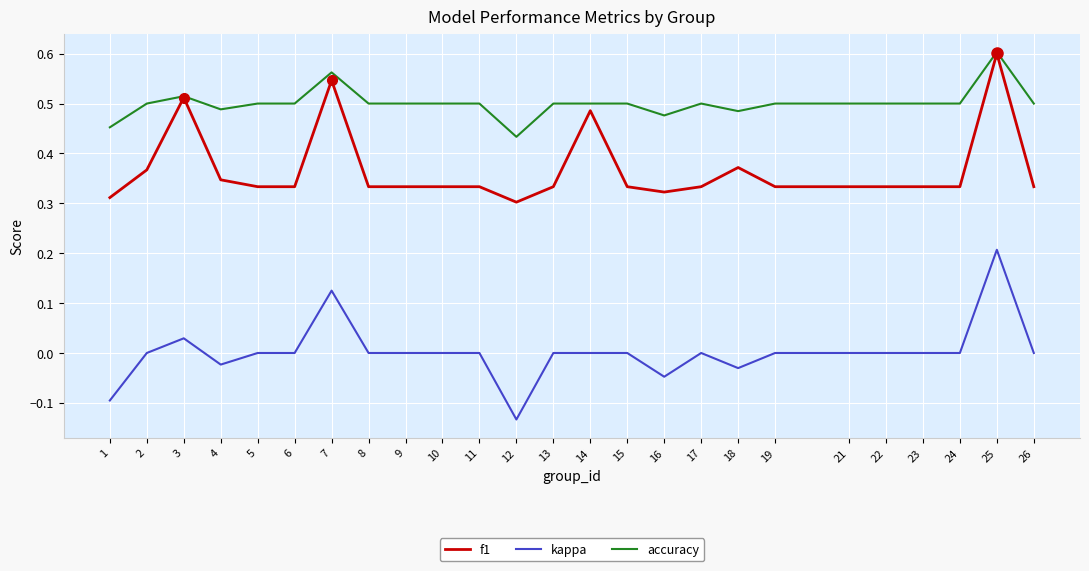

Which series has the largest range (max minus min)?

kappa